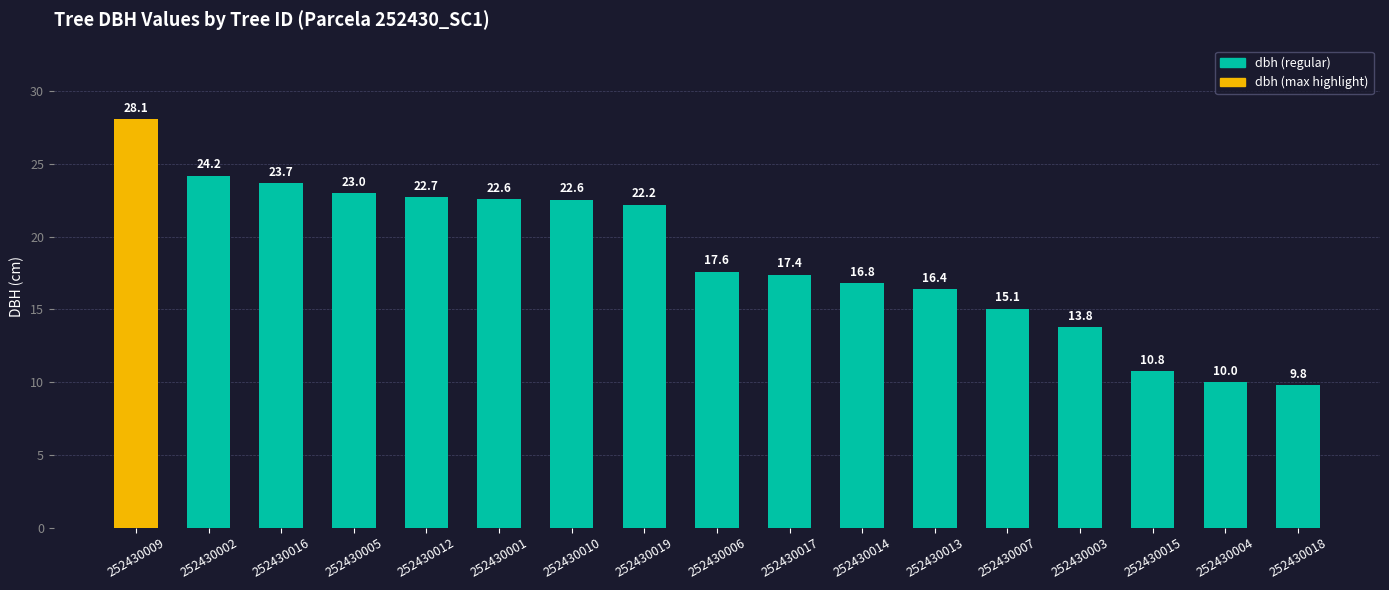

At which category does the chart reach its peak across all series?

252430009